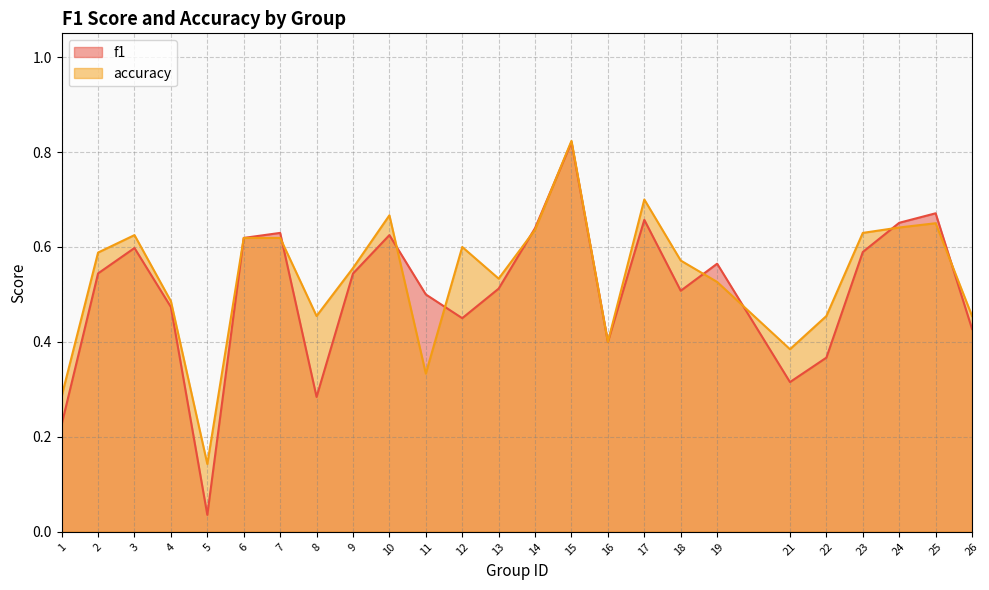

How many lines are shown in the chart?

2